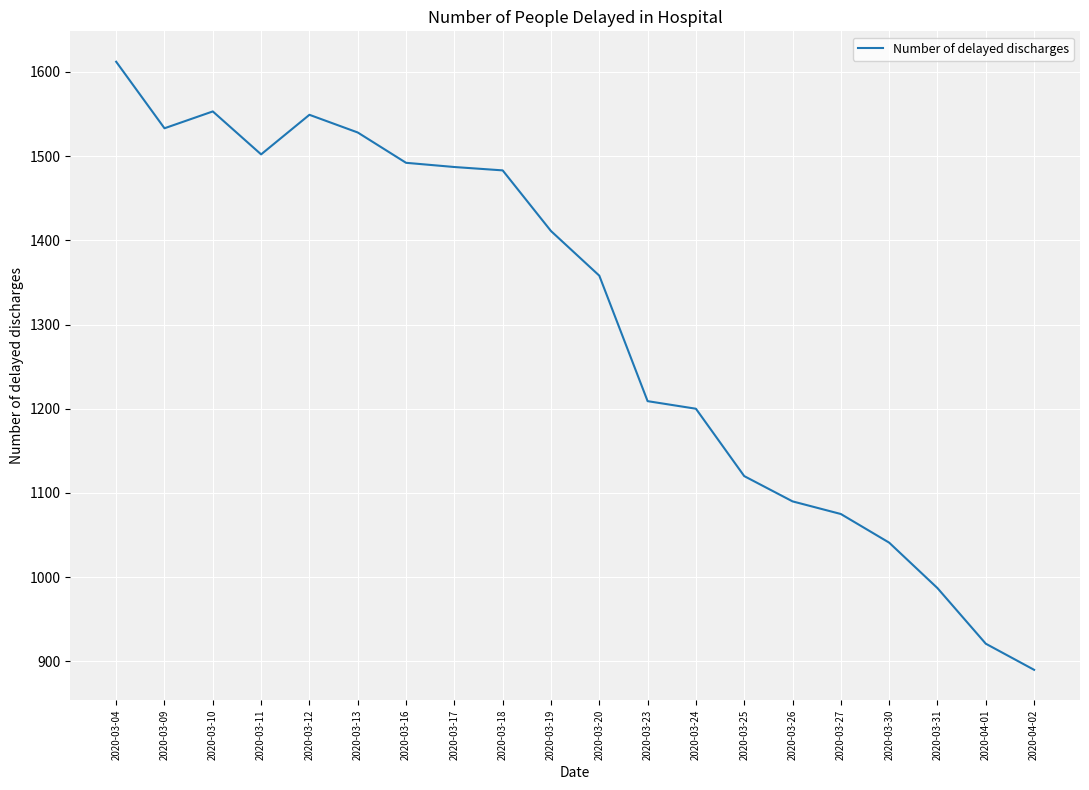

What is the difference between the values at 2020-04-02 and 2020-03-24?

310